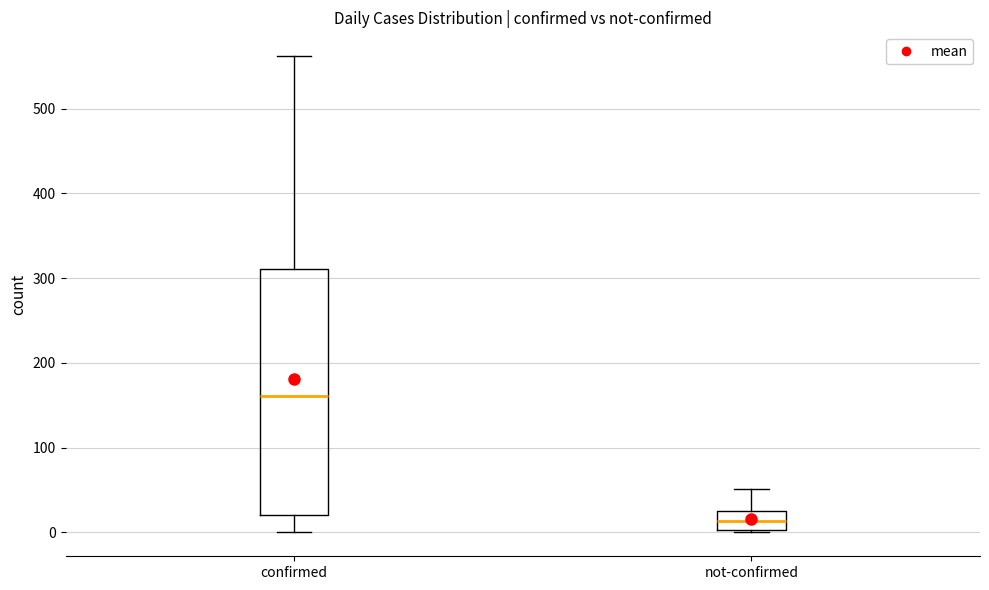

Which box has the highest median line?

confirmed